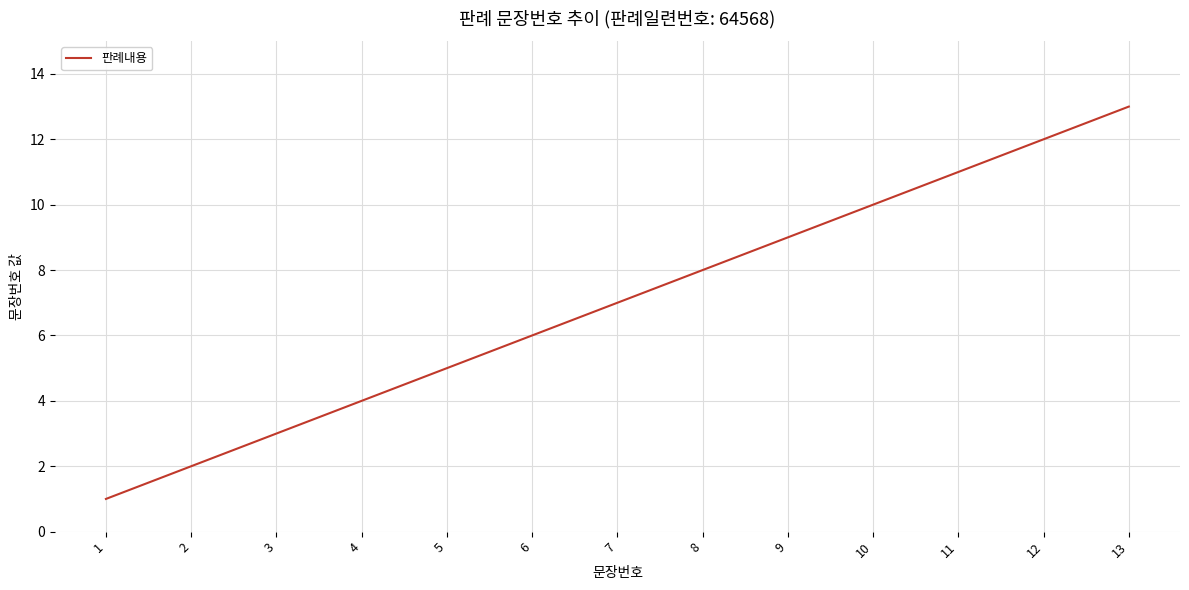

What is the difference between the maximum and minimum values?

12